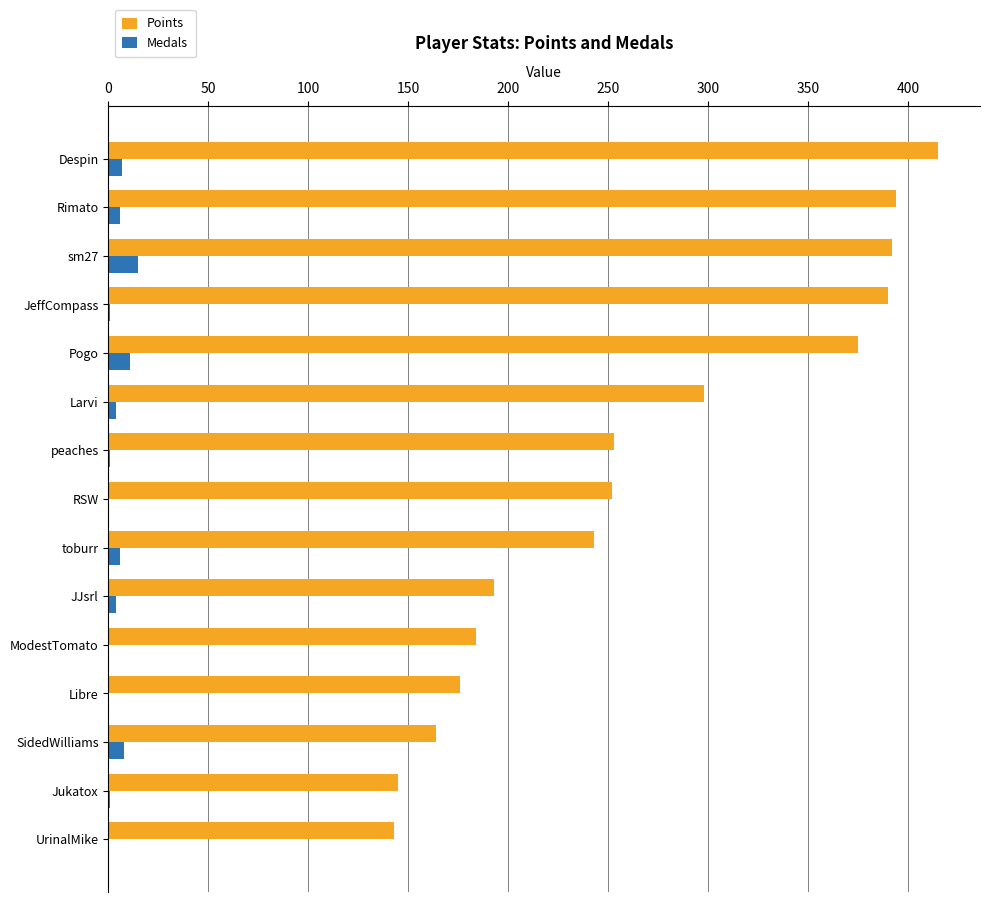

What is the sum of all Medals values?

64